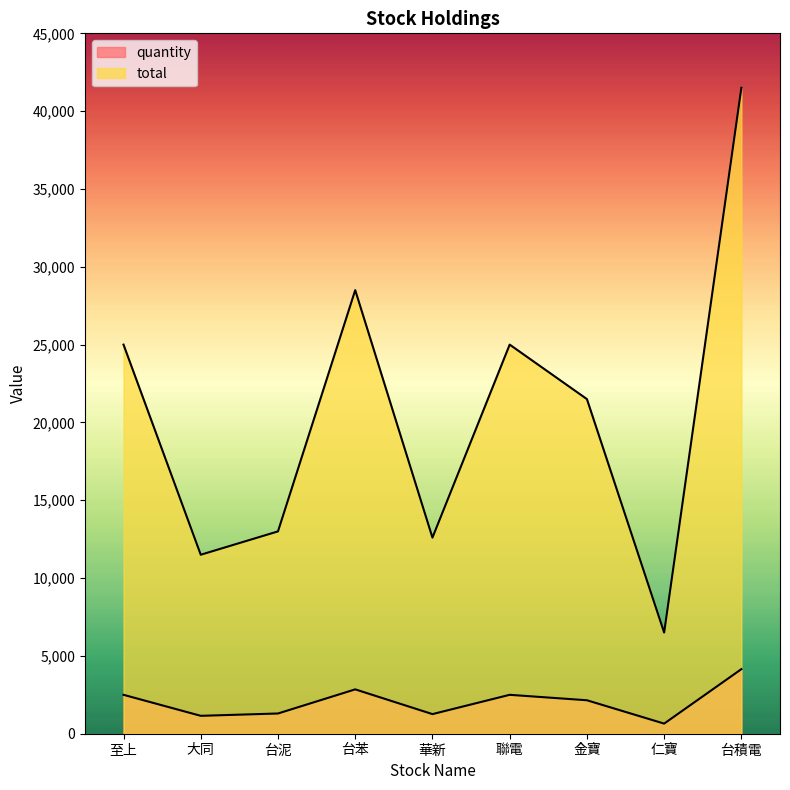

Does the chart display data point markers on the line(s)?

No